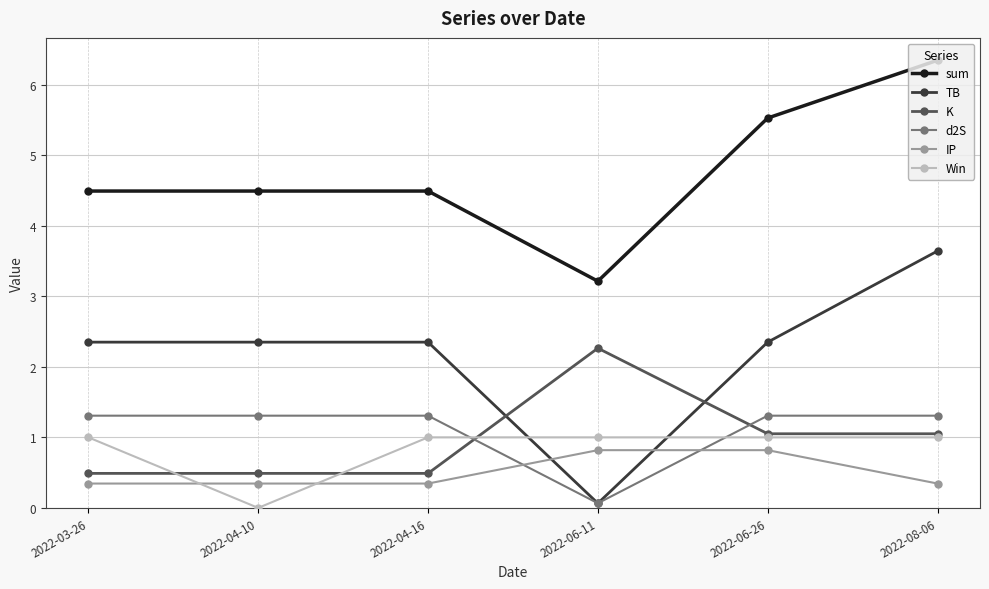

Reading left to right, extract all data points from this chart.

sum: 2022-03-26=4.5	2022-04-10=4.5	2022-04-16=4.5	2022-06-11=3.2	2022-06-26=5.5	2022-08-06=6.3
TB: 2022-03-26=2.3	2022-04-10=2.3	2022-04-16=2.3	2022-06-11=0.1	2022-06-26=2.3	2022-08-06=3.6
K: 2022-03-26=0.5	2022-04-10=0.5	2022-04-16=0.5	2022-06-11=2.3	2022-06-26=1.1	2022-08-06=1.1
d2S: 2022-03-26=1.3	2022-04-10=1.3	2022-04-16=1.3	2022-06-11=0.1	2022-06-26=1.3	2022-08-06=1.3
IP: 2022-03-26=0.3	2022-04-10=0.3	2022-04-16=0.3	2022-06-11=0.8	2022-06-26=0.8	2022-08-06=0.3
Win: 2022-03-26=1.0	2022-04-10=0.0	2022-04-16=1.0	2022-06-11=1.0	2022-06-26=1.0	2022-08-06=1.0